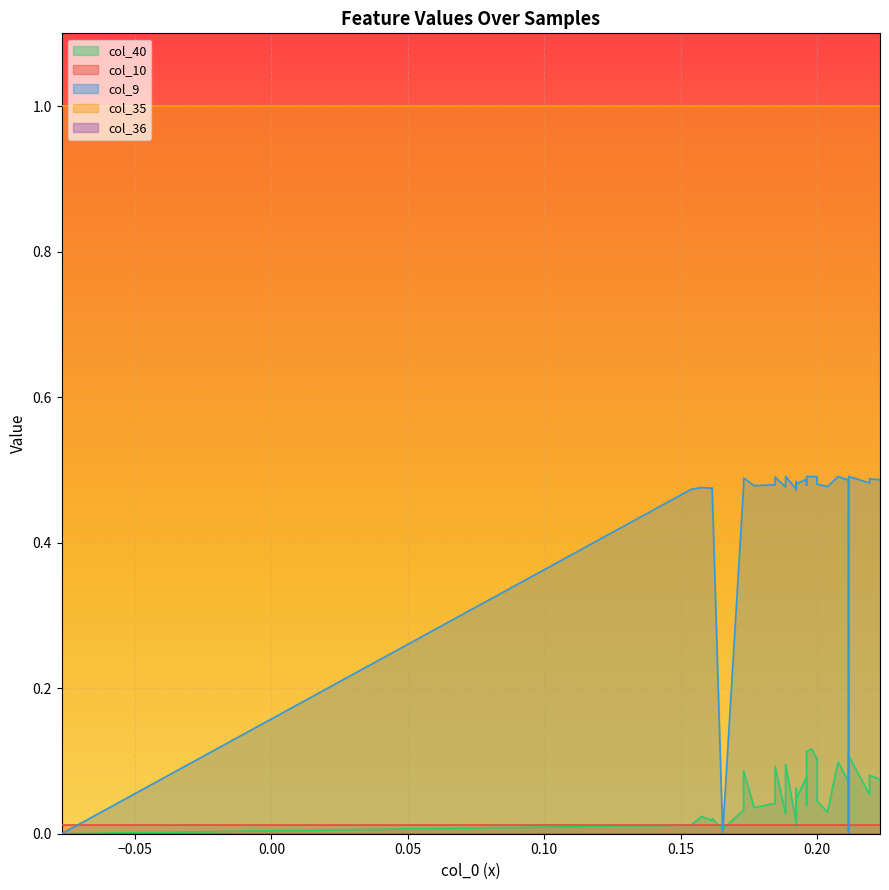

What is the value of the col_35 point at the 27th from the left?

1.0